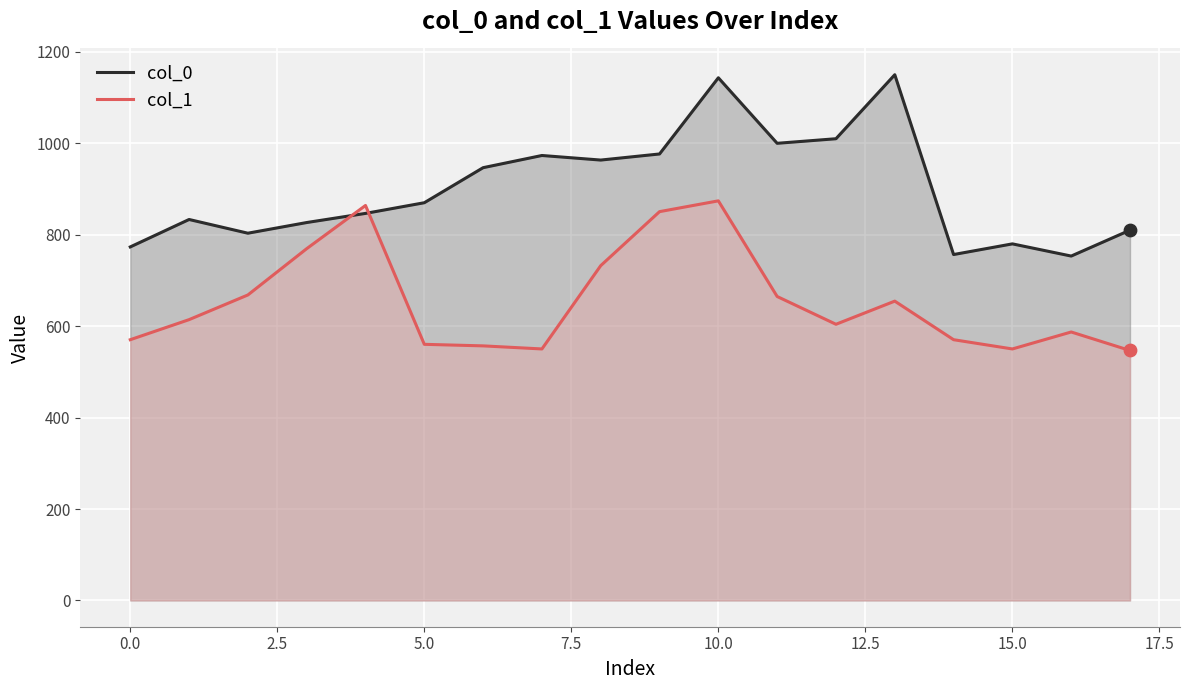

At how many categories does at least one series exceed 1002?

3